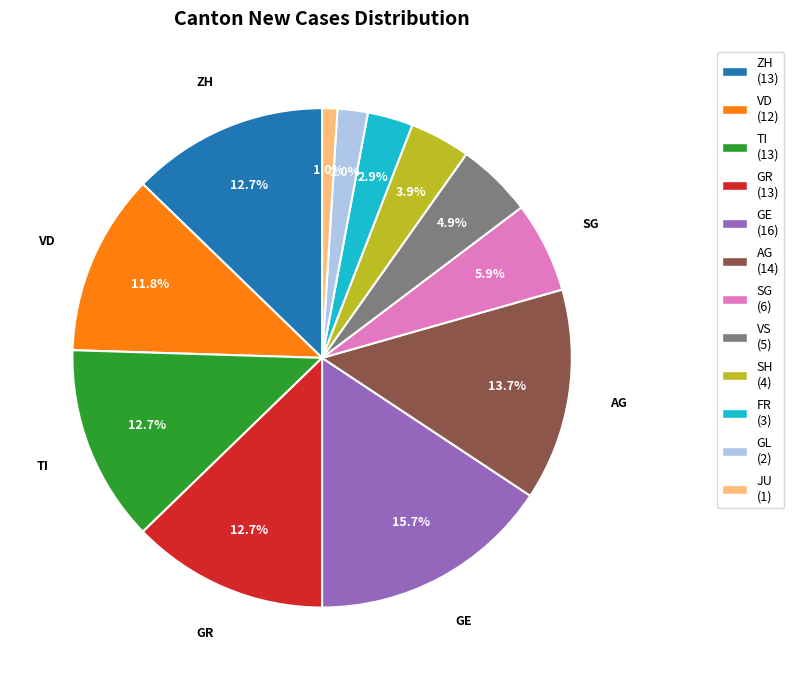

Does any single category account for the majority?

No